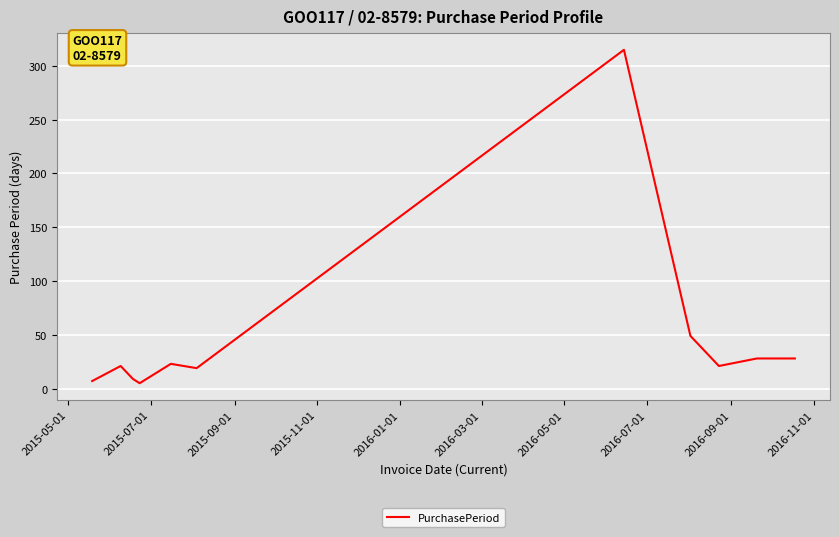

Reading left to right, what are all the values shown in this chart?

7	21	9	5	23	19	315	49	21	28	28